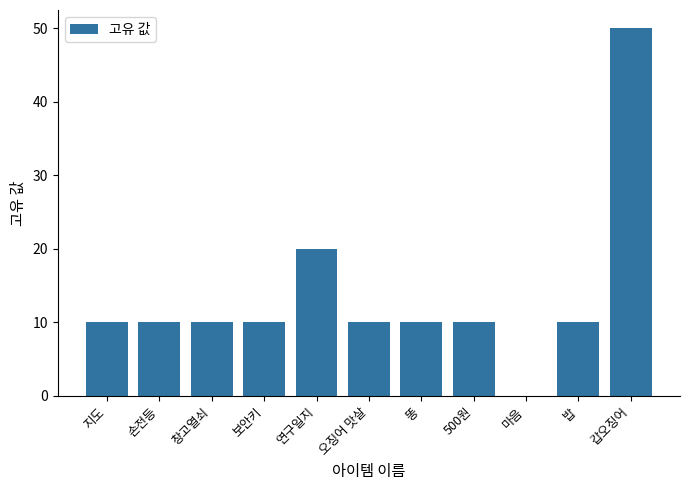

Reading left to right, what are all the values shown in this chart?

지도=10	손전등=10	창고열쇠=10	보안키=10	연구일지=20	오징어 맛살=10	똥=10	500원=10	마음=0	밥=10	갑오징어=50